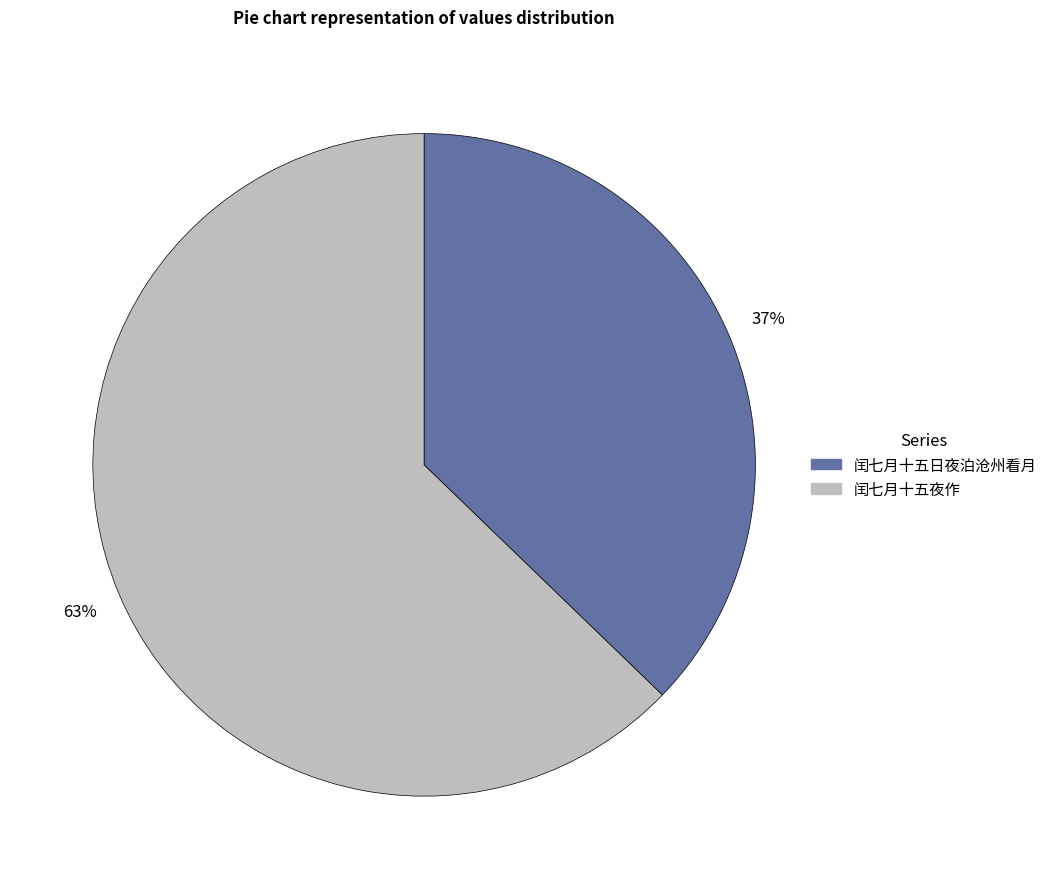

To the nearest percent, what portion does 闰七月十五日夜泊沧州看月 represent?

37%